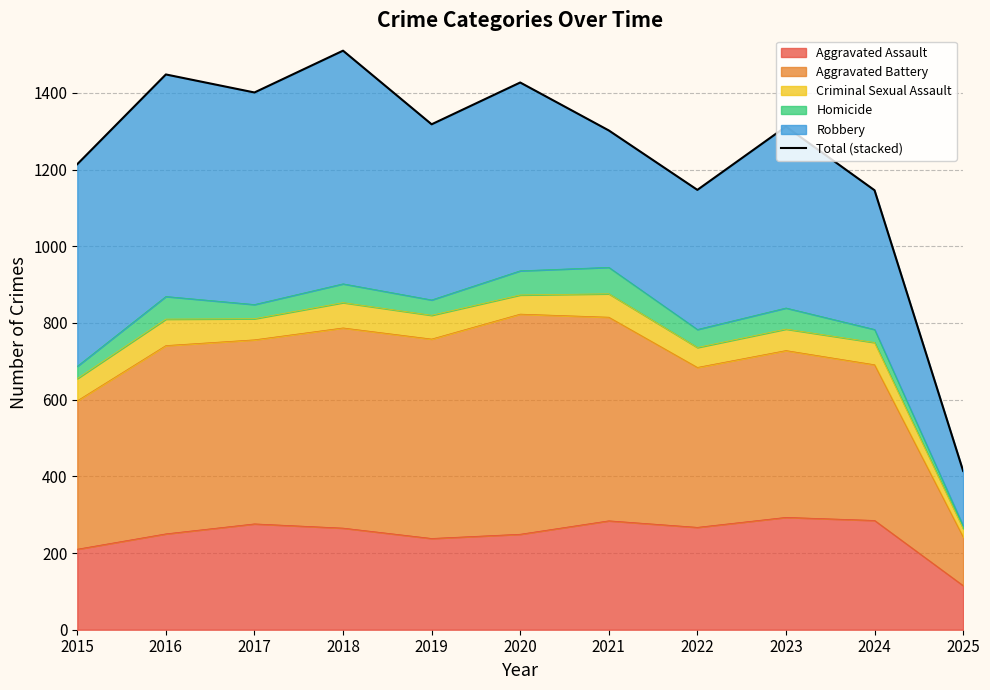

Between 2025 and 2019, which is larger?

2019